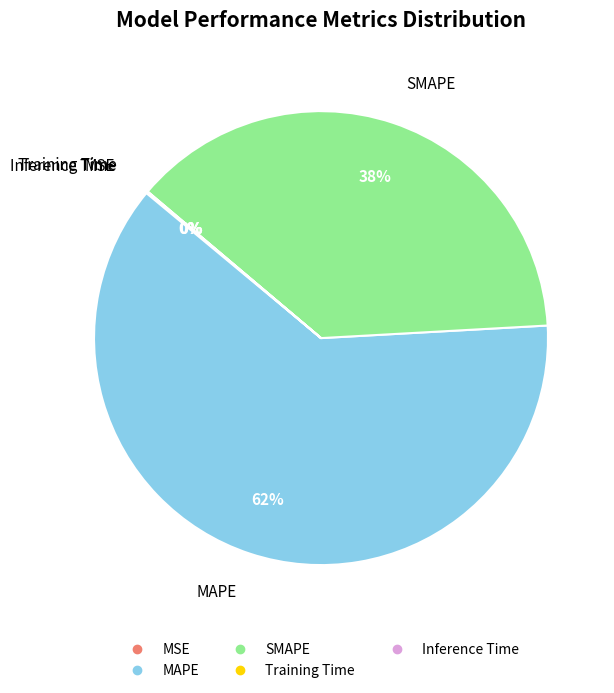

Which category has the biggest portion of the pie?

MAPE